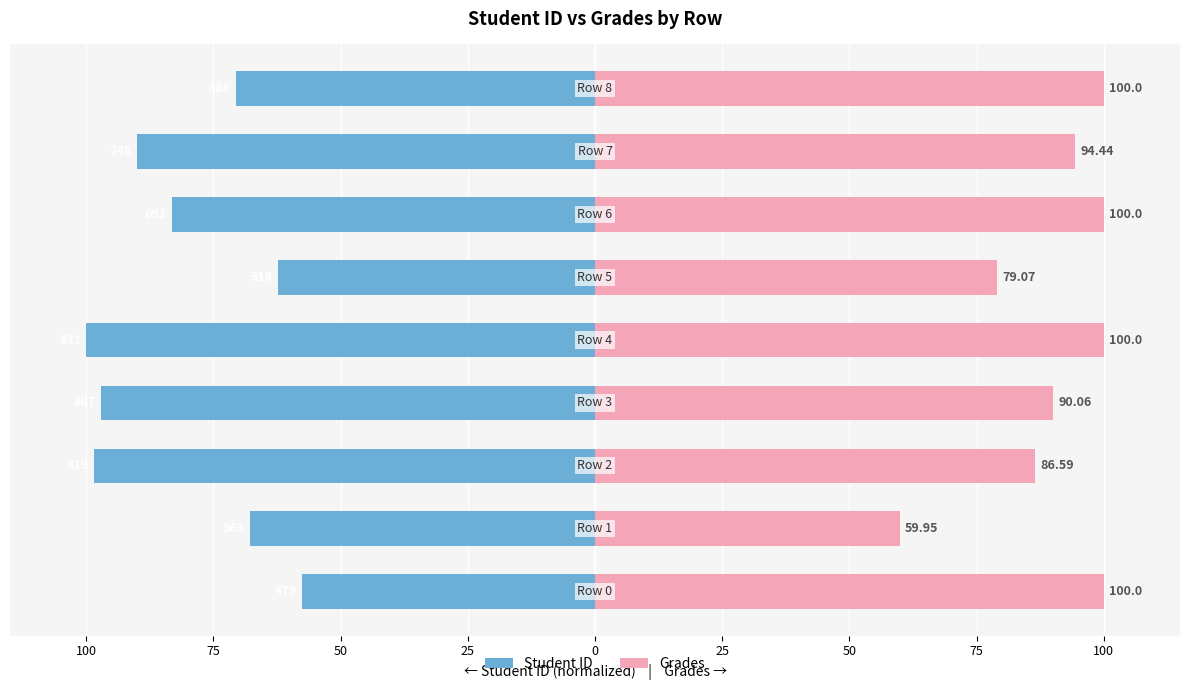

How many values in the Grades series are below 94?

4